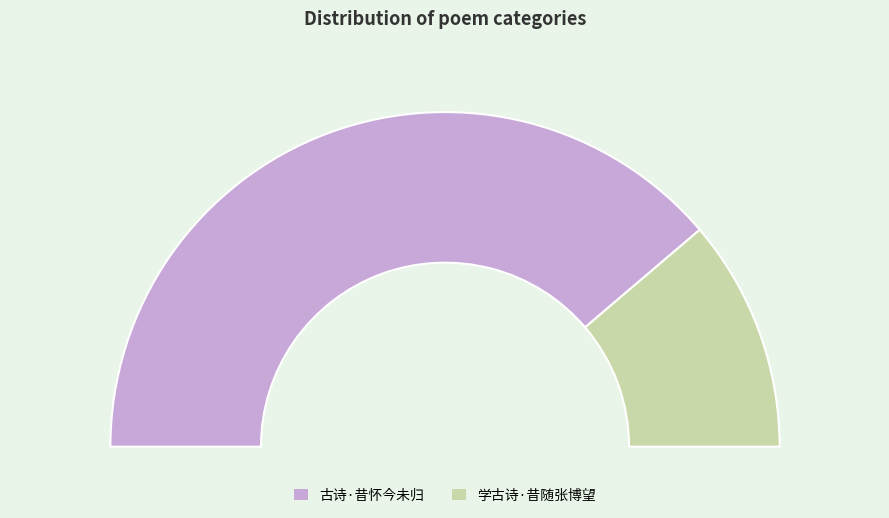

How many segments does this pie chart have?

2